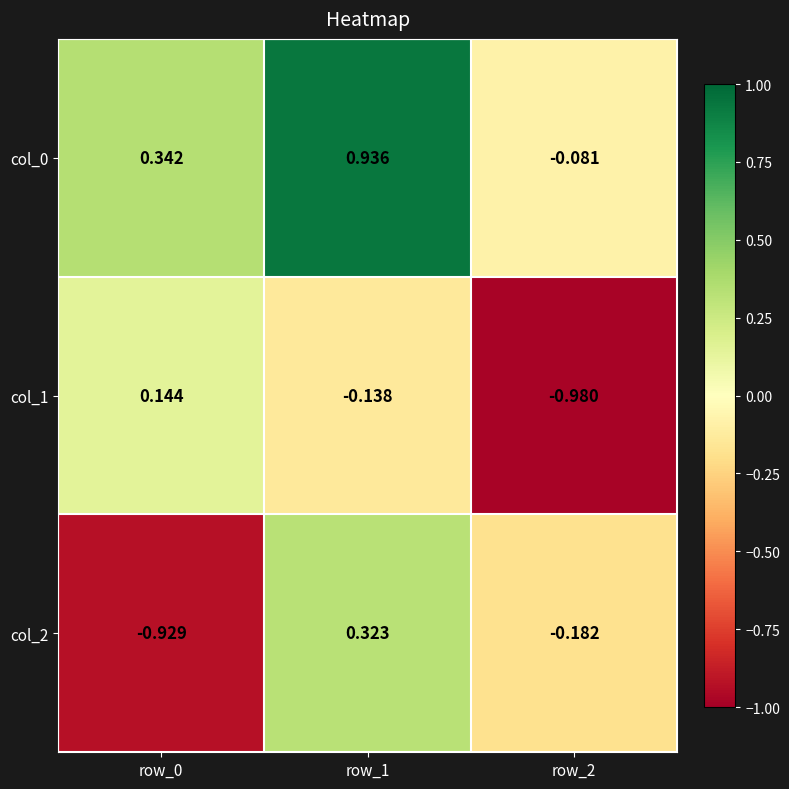

Is the value of col_0 at row_0 greater than the value of col_1 at row_2?

Yes